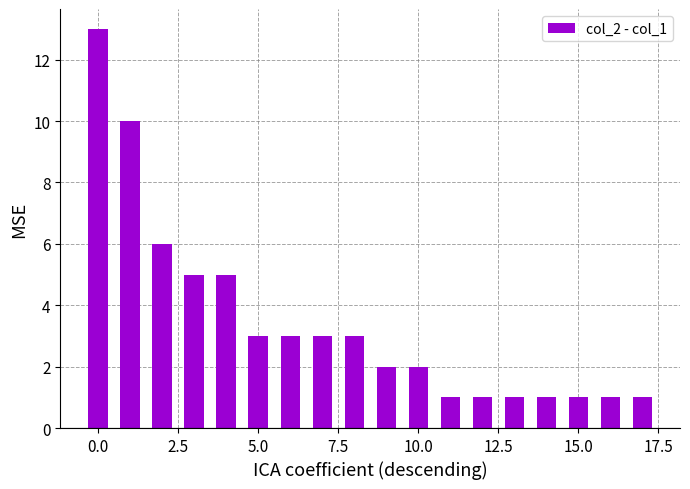

How many data points does each series have?

18